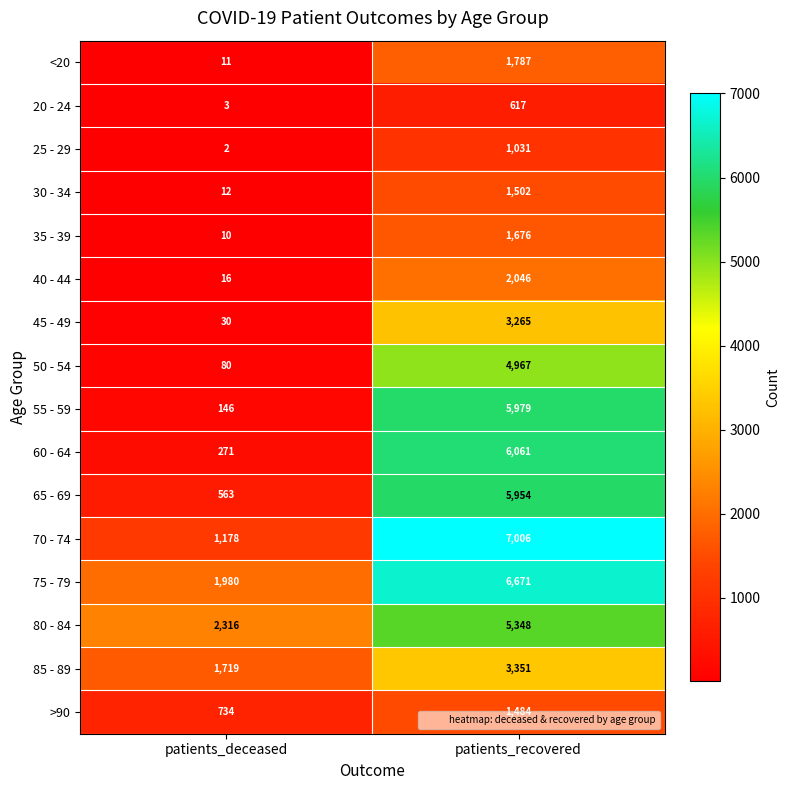

What value does the 80 - 84 series have at patients_deceased, to the nearest 50?

2300